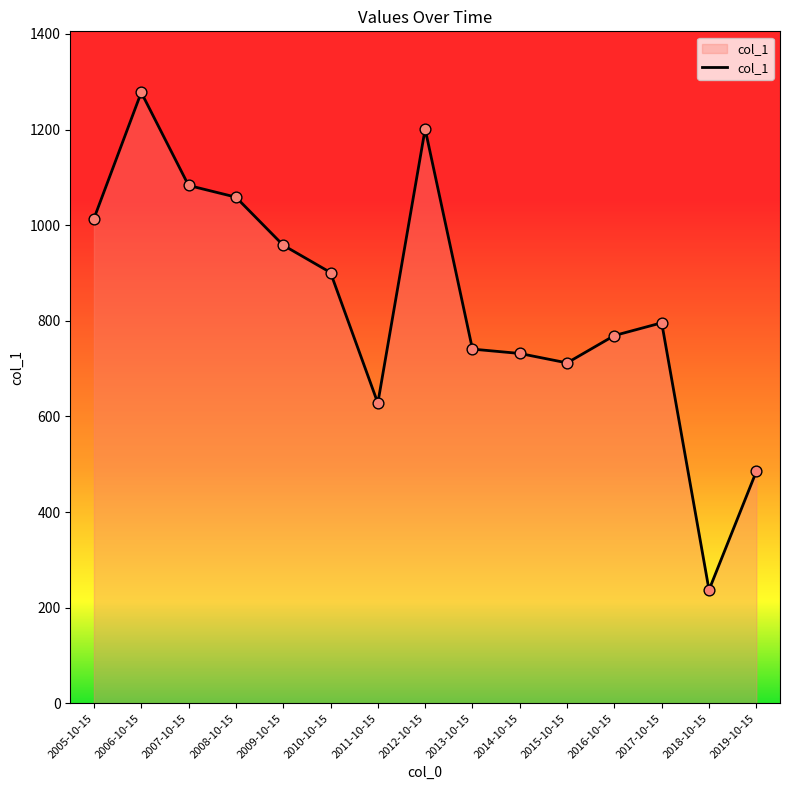

Approximately how many times larger is the value at 2017-10-15 compared to 2013-10-15?

1.1